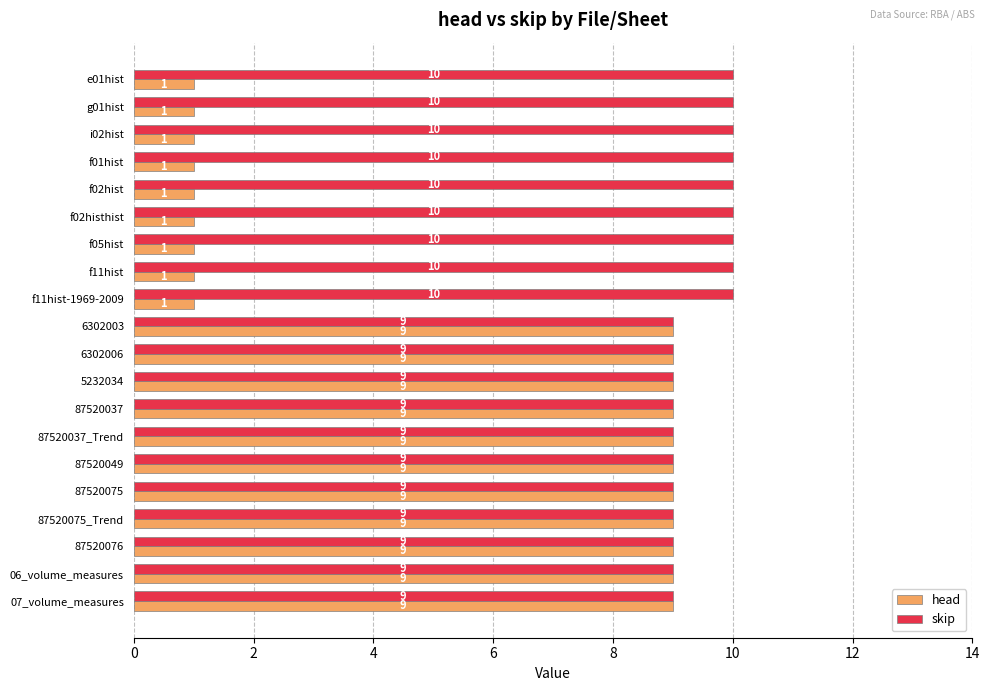

The skip series shows 9 at 87520037. True or false?

True